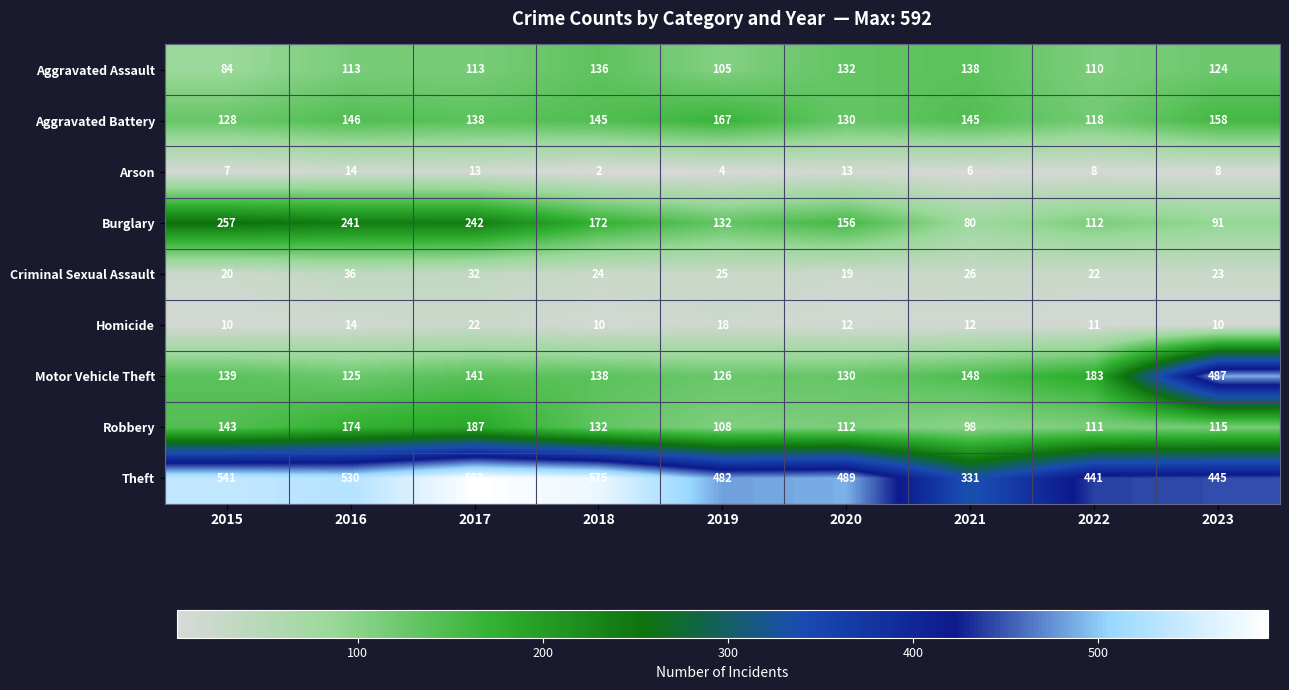

True or false: Motor Vehicle Theft has a value of 126 at 2019.

True